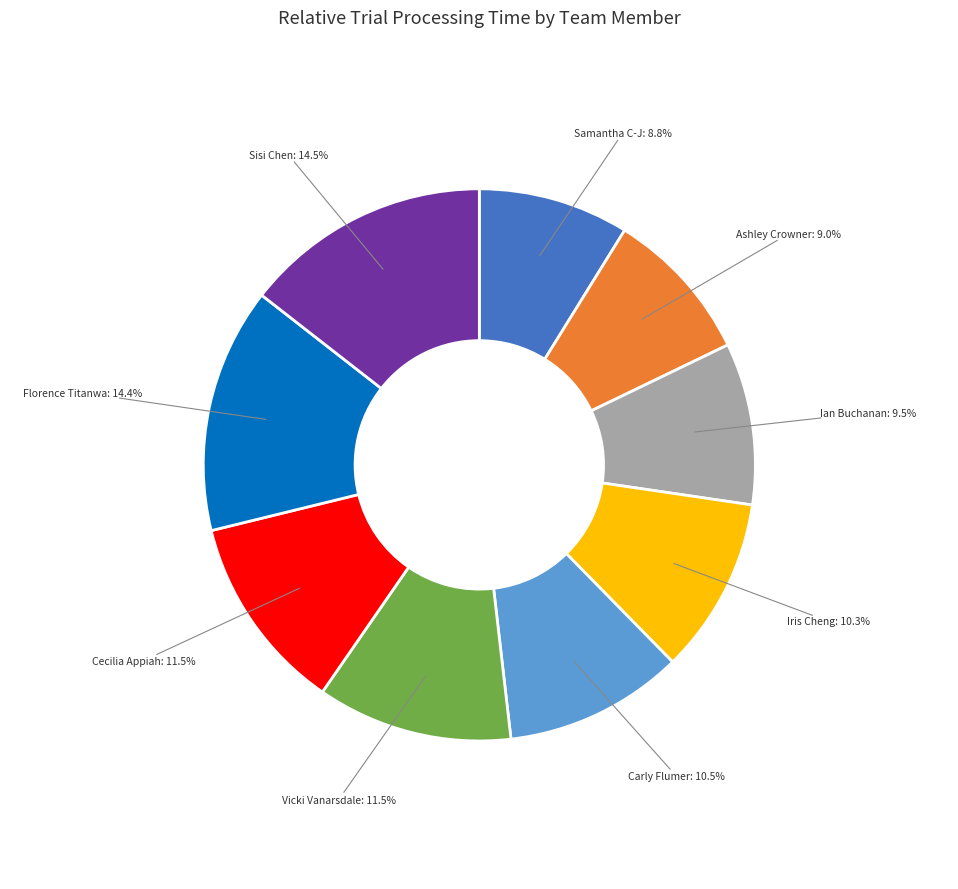

Is there a majority slice in this chart?

No